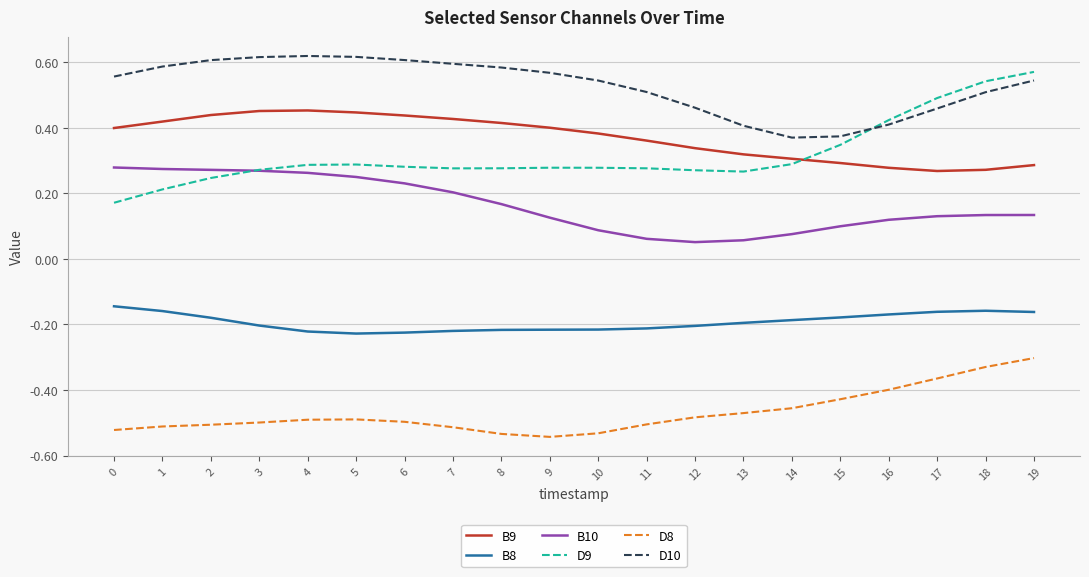

At 0, list the series in order from smallest to largest.

D8, B8, D9, B10, B9, D10